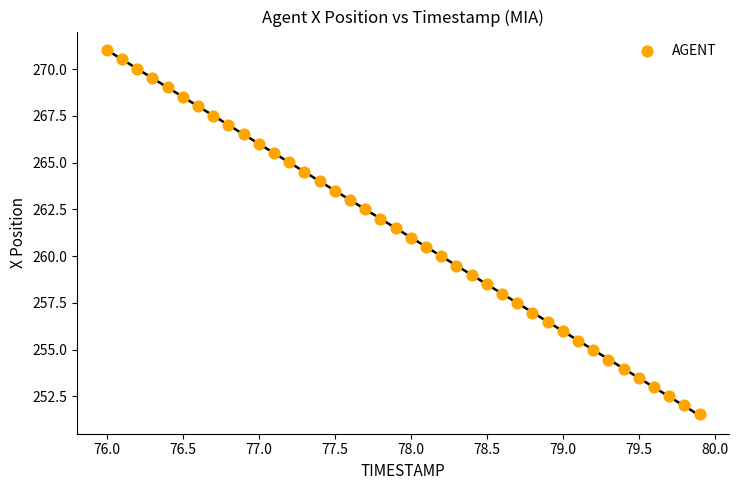

What is the range of Y values (max minus min)?

19.5